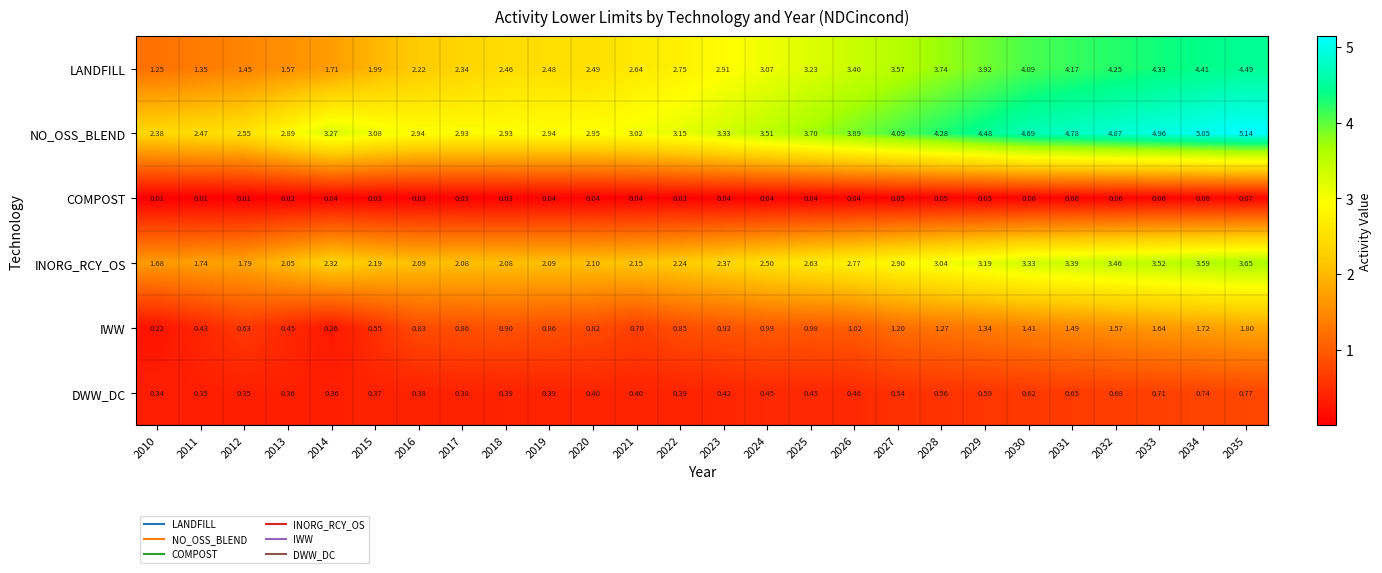

At 2029, list the series in order from smallest to largest.

COMPOST, DWW_DC, IWW, INORG_RCY_OS, LANDFILL, NO_OSS_BLEND